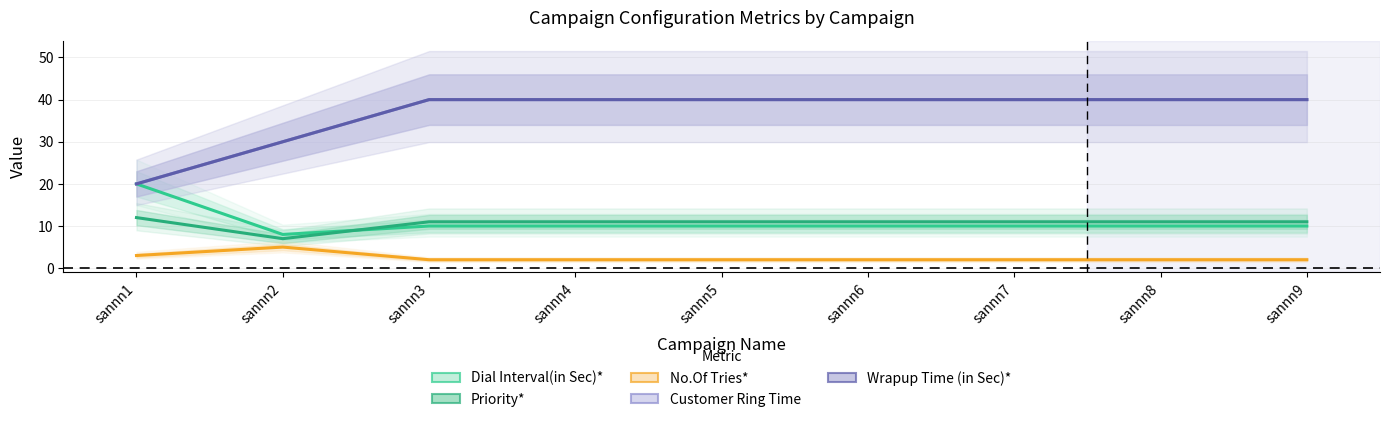

What is the difference between the highest and lowest values at sannn2?

25